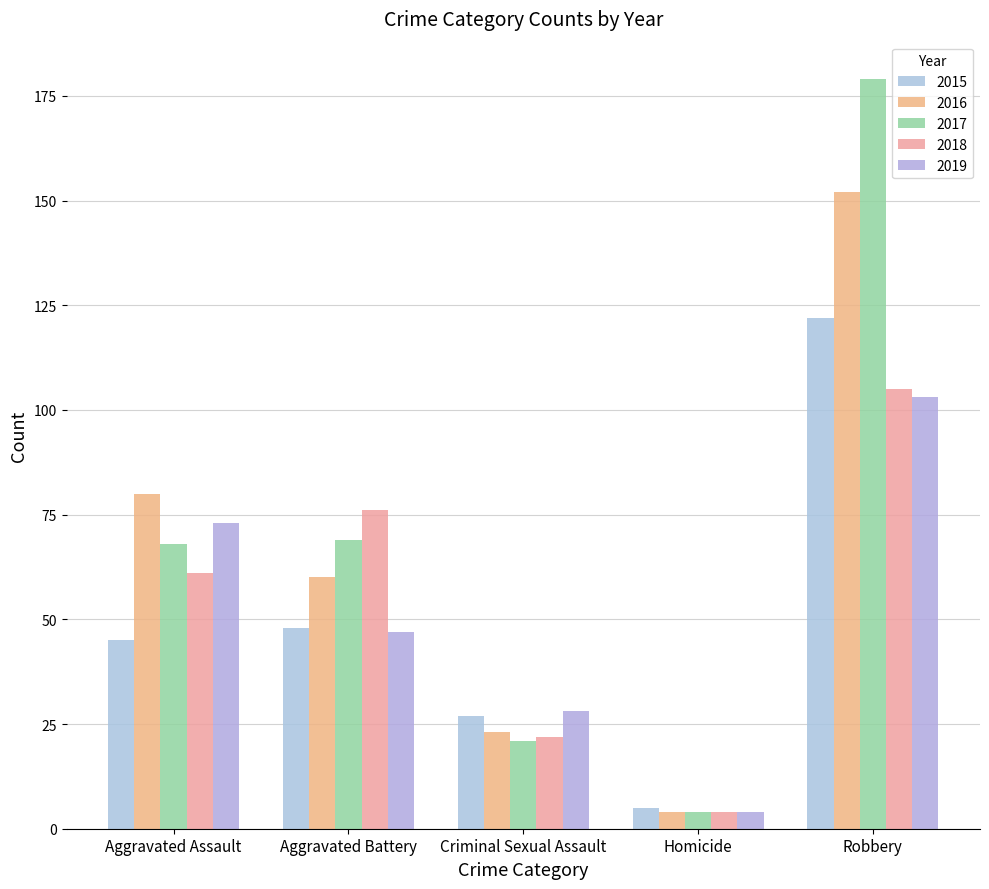

Is the value of 2016 at Aggravated Battery greater than the value of 2019 at Homicide?

Yes